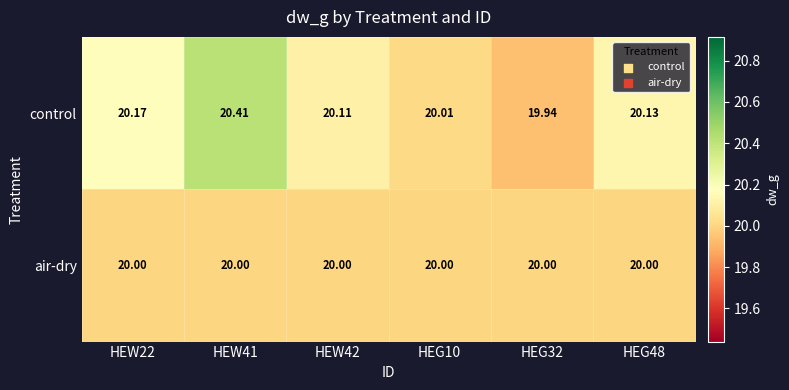

At HEG10, list the series in order from smallest to largest.

air-dry, control